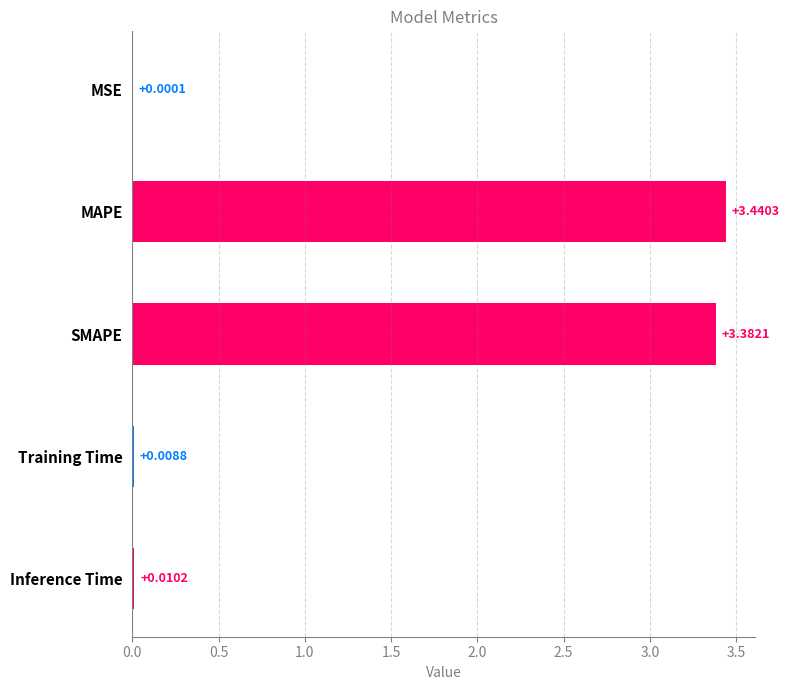

What is the sum of the values at Inference Time and MAPE?

3.5